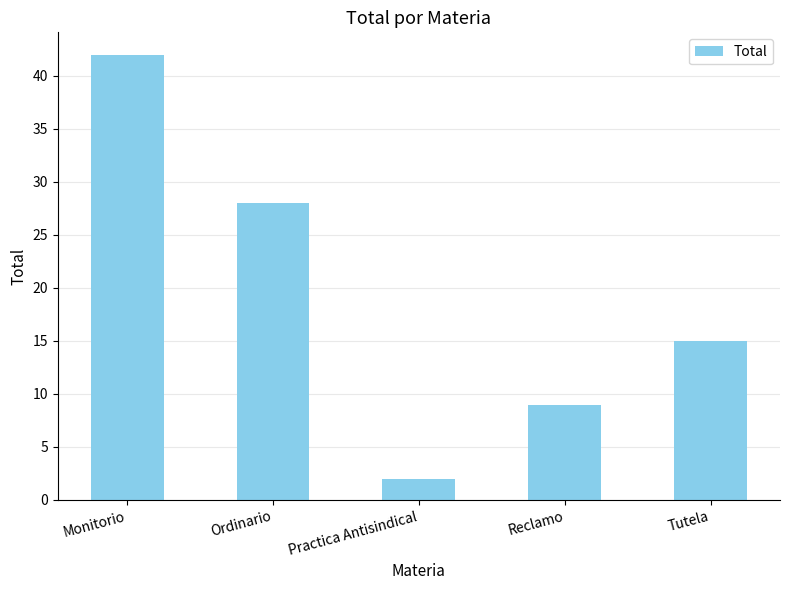

List the labels in order of value, largest first.

Monitorio, Ordinario, Tutela, Reclamo, Practica Antisindical